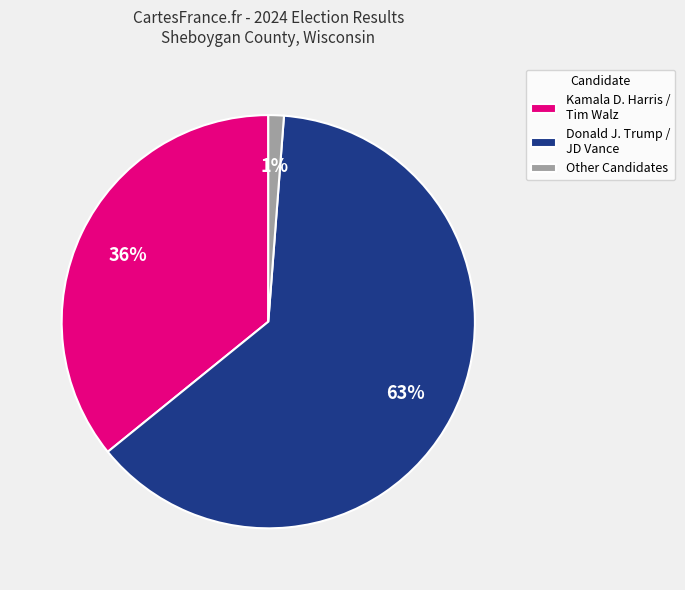

Approximately how many times larger is the value at Kamala D. Harris / Tim Walz compared to Donald J. Trump / JD Vance?

0.6